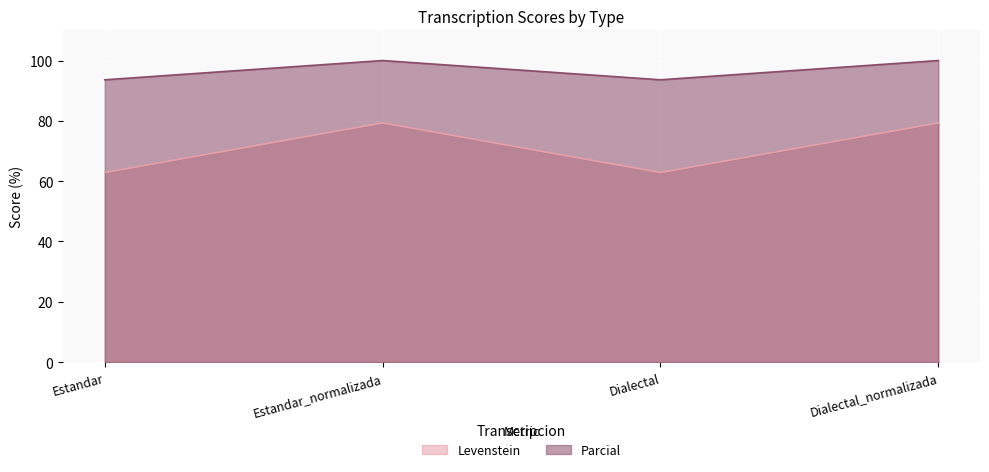

What is the label of the 4th point from the left?

Dialectal_normalizada